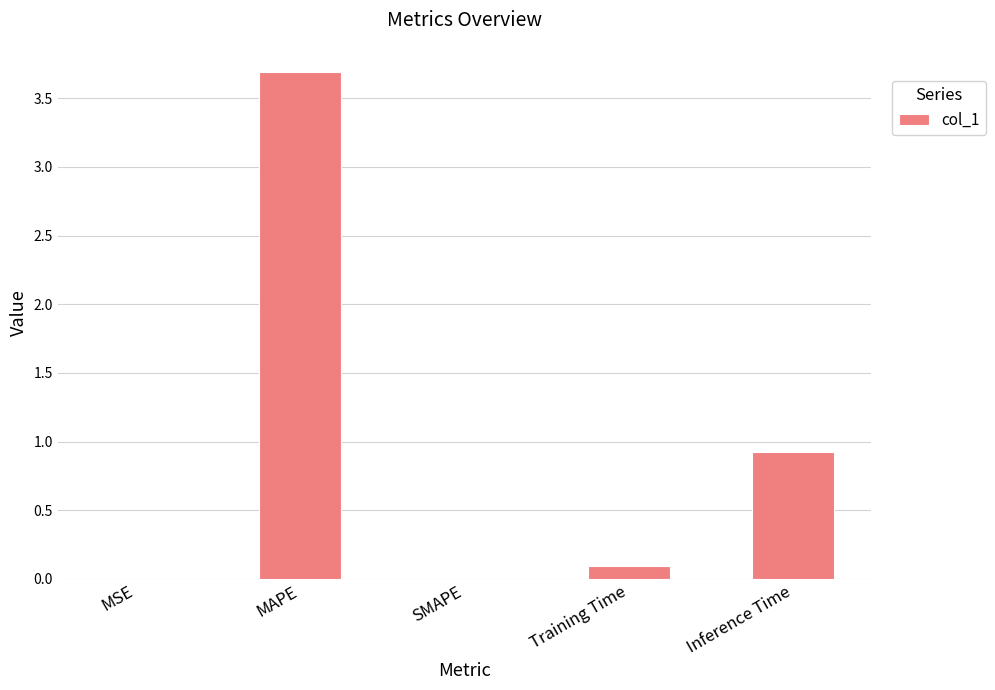

The value at Inference Time is 0.5. True or false?

False